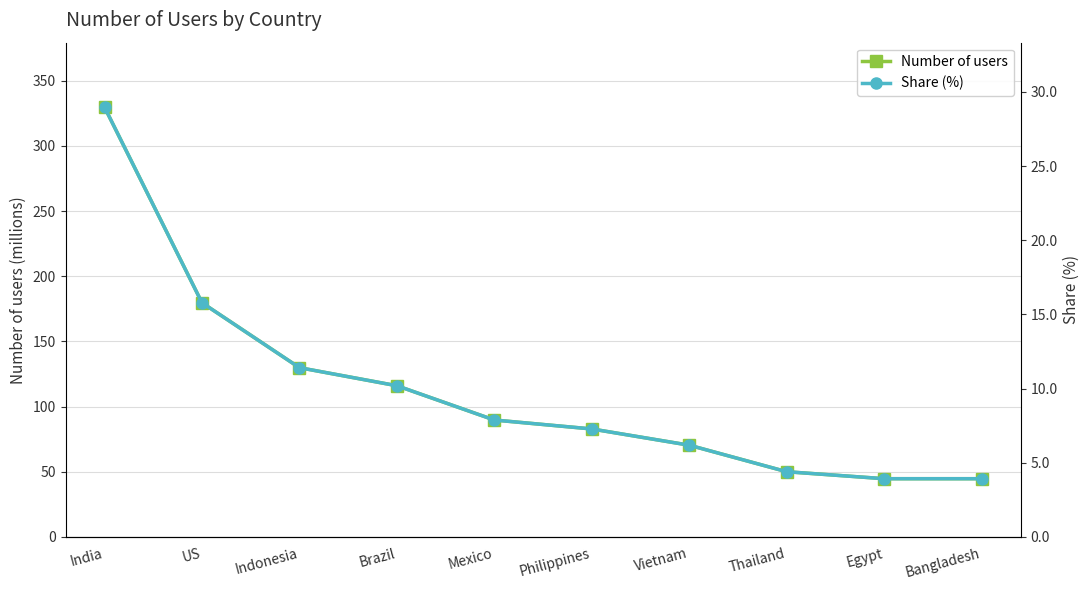

What is the value of the Share (%) point at the 4th from the left?

10.2